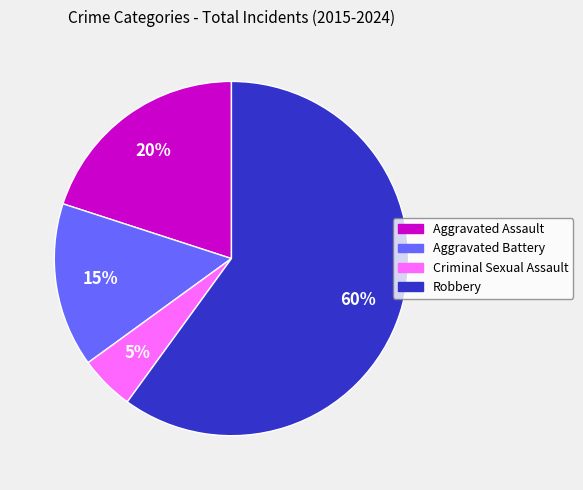

Which slice represents more than half of the pie?

Robbery